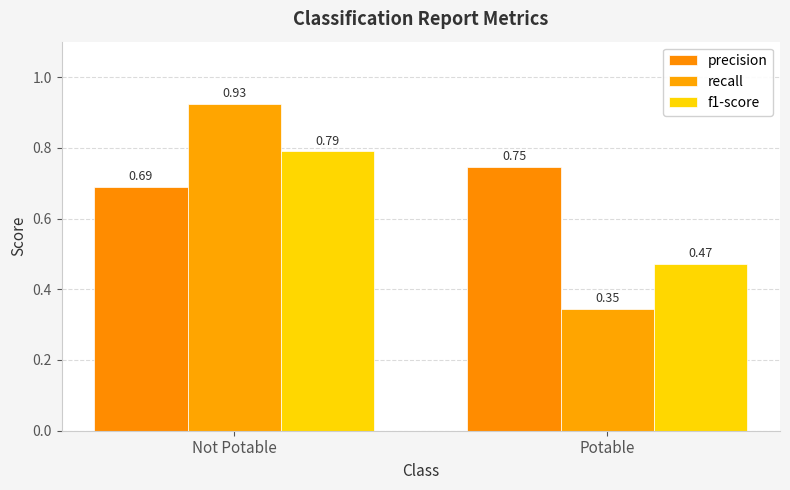

Count the number of categories in the chart.

2